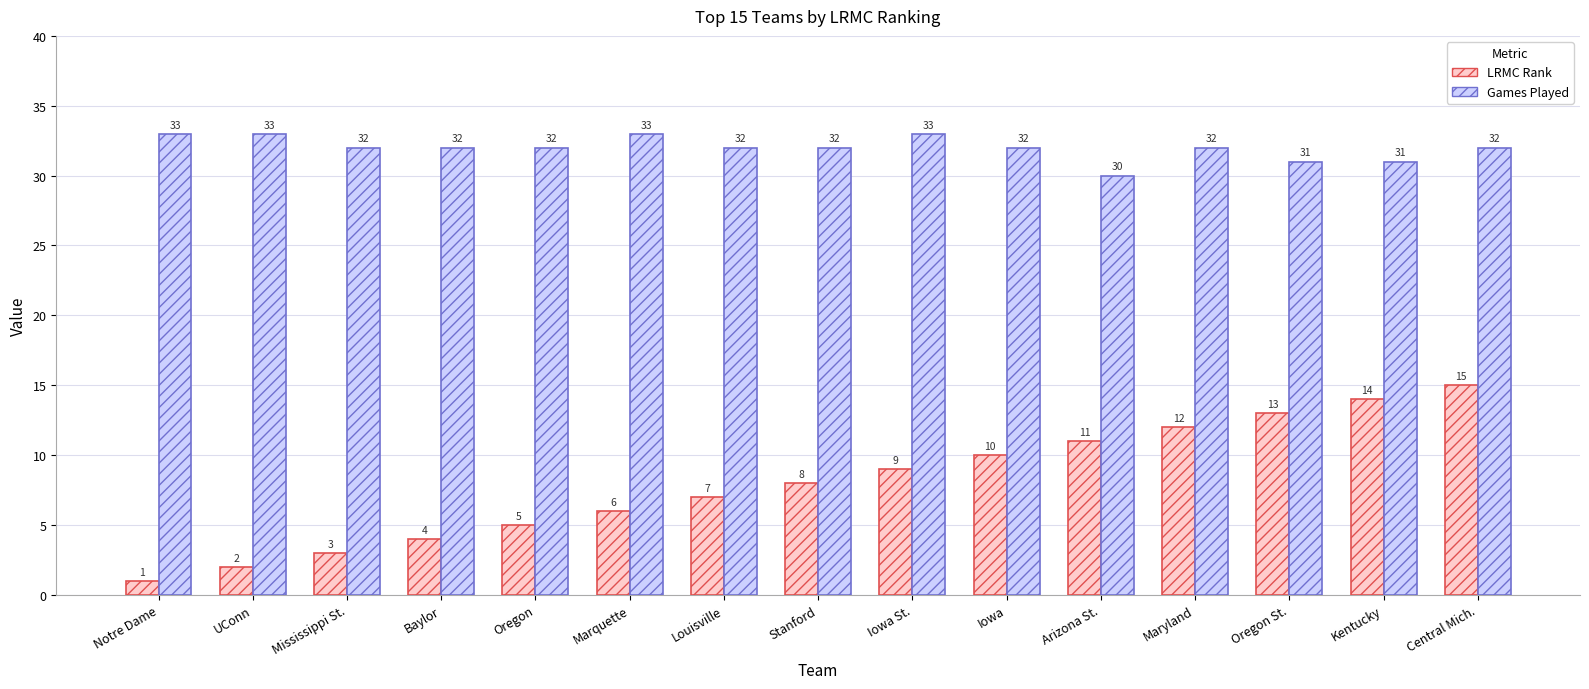

Rank the series at Arizona St. from lowest to highest value.

LRMC Rank, Games Played